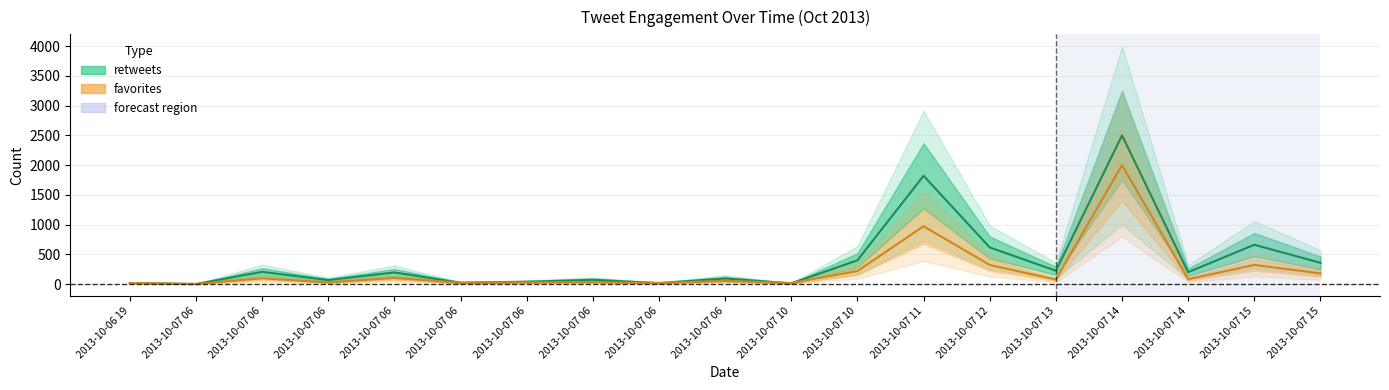

Between which two adjacent categories do retweets and favorites first intersect?

2013-10-07 06 and 2013-10-07 06